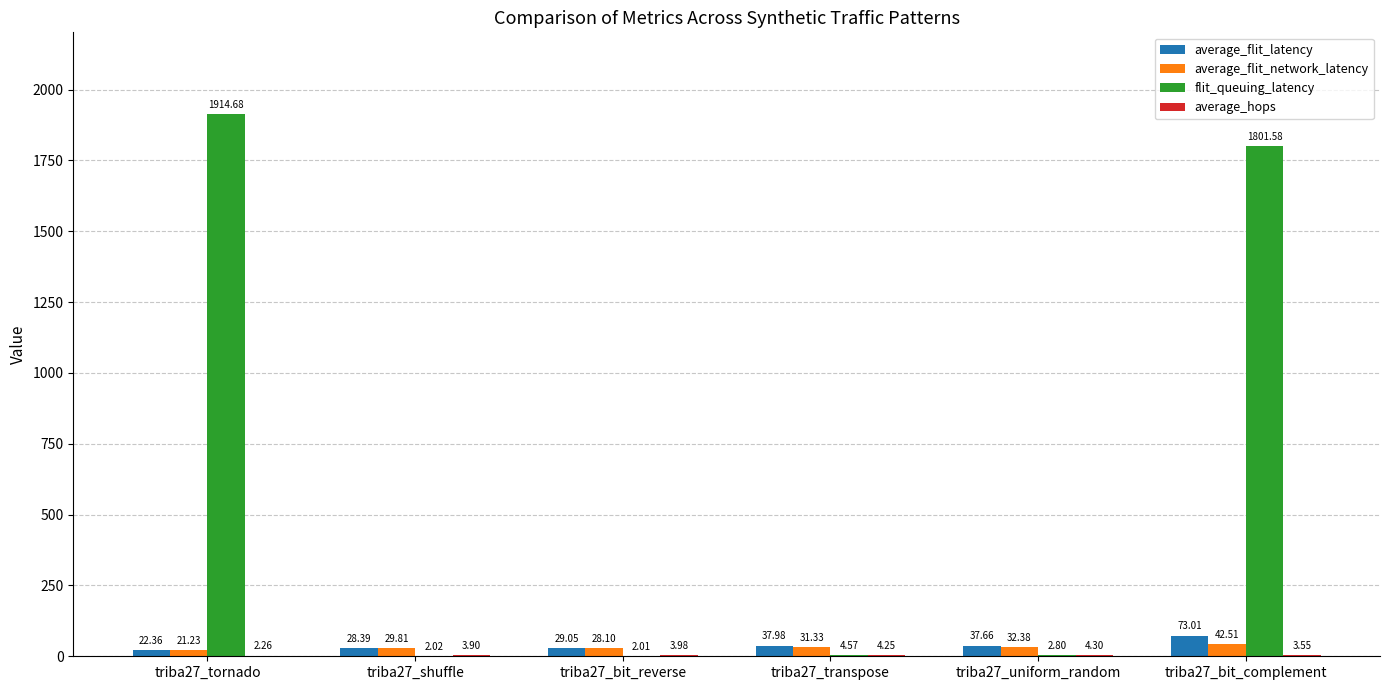

Are the bars grouped side by side (vs. stacked)?

Yes